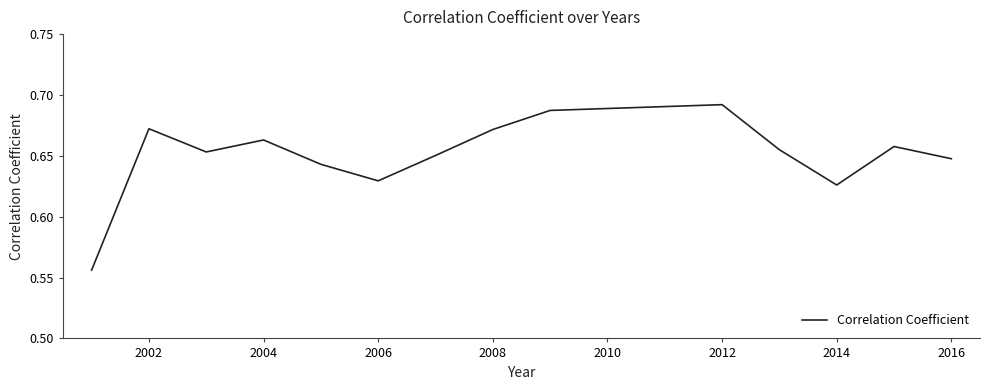

True or false: the data shows 1.0 at 2006.

False